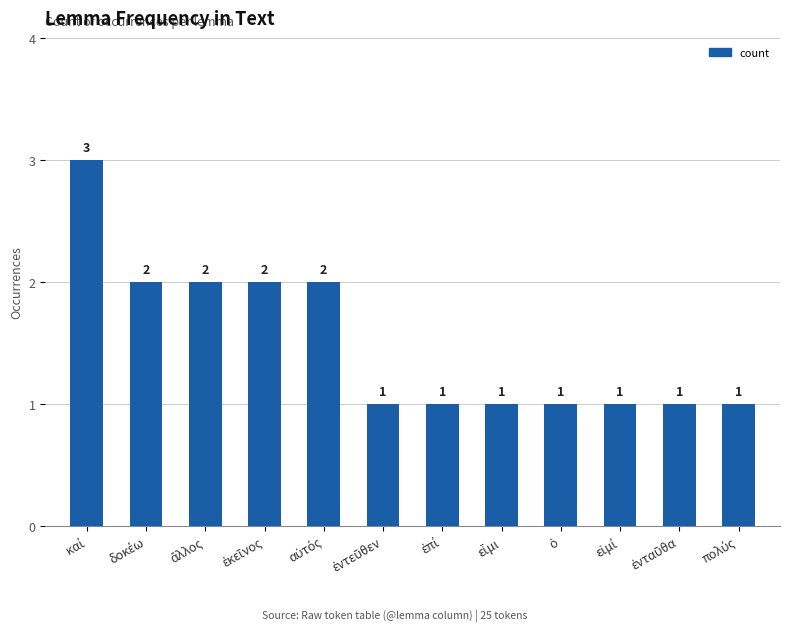

Count the number of categories in the chart.

12